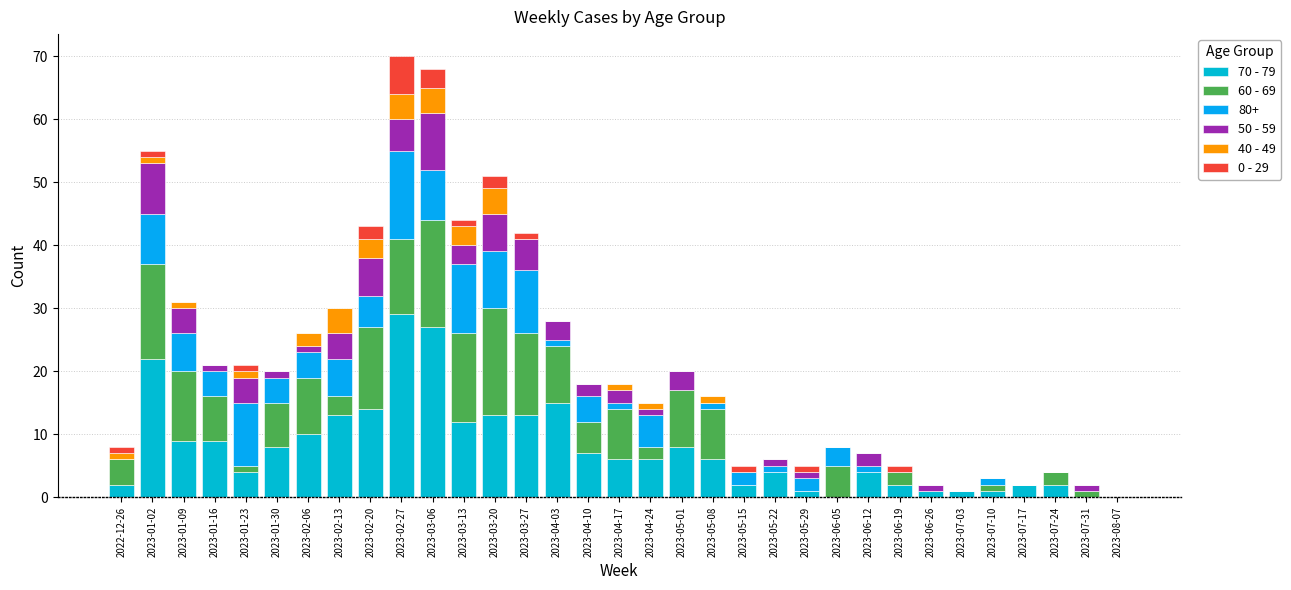

How many series are shown in this chart?

6